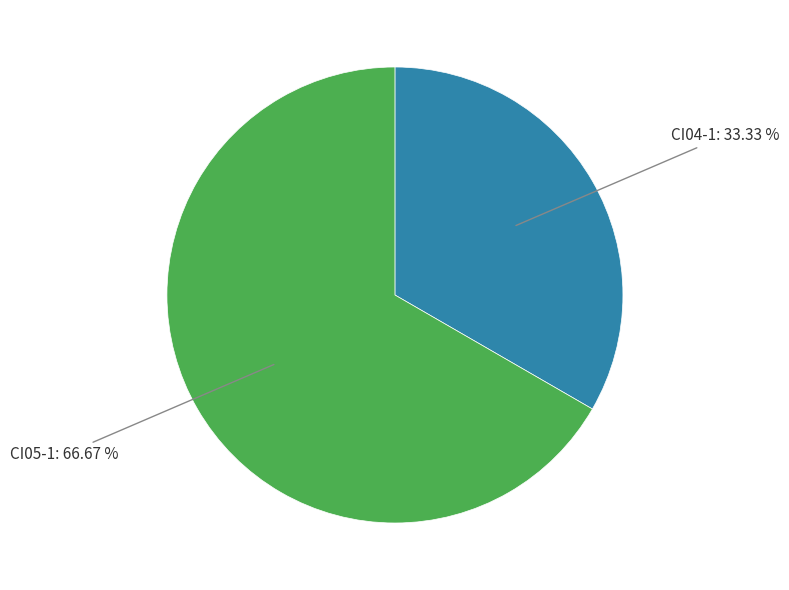

Count the number of slices in the pie.

2